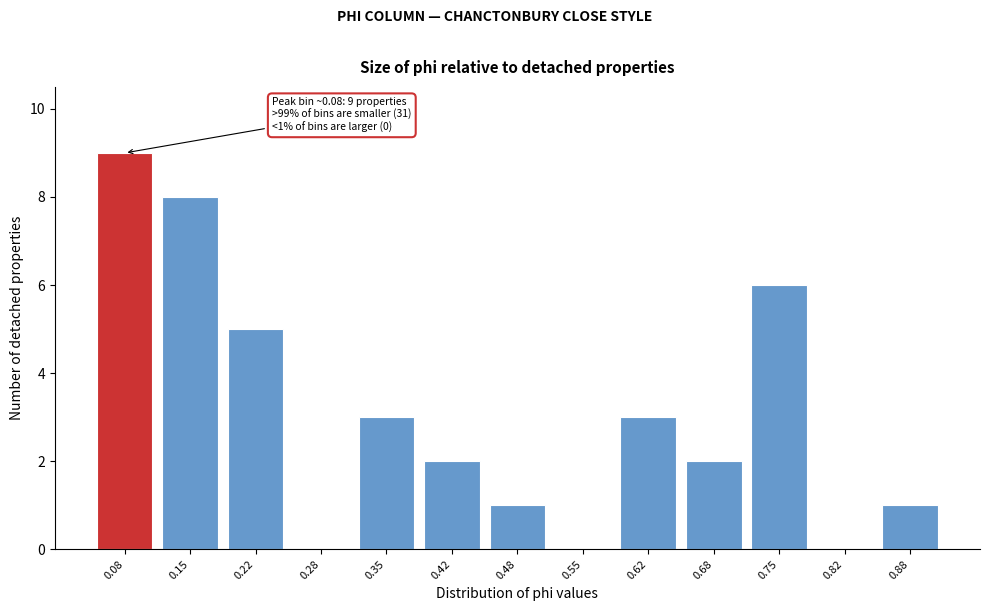

Which range on the x-axis has the tallest bar?

0.05 to 0.12